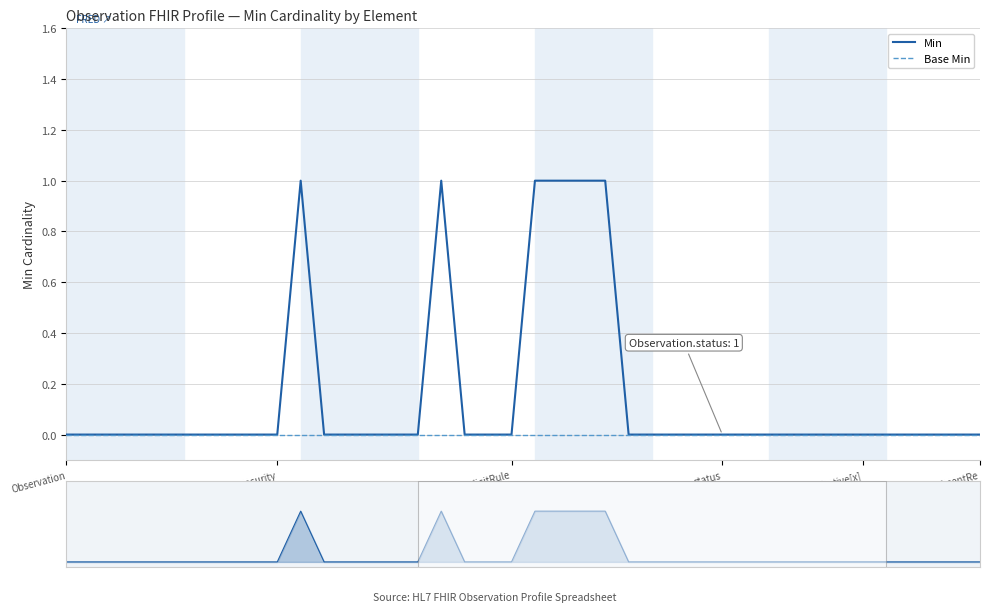

Which series has the widest spread of values?

Min